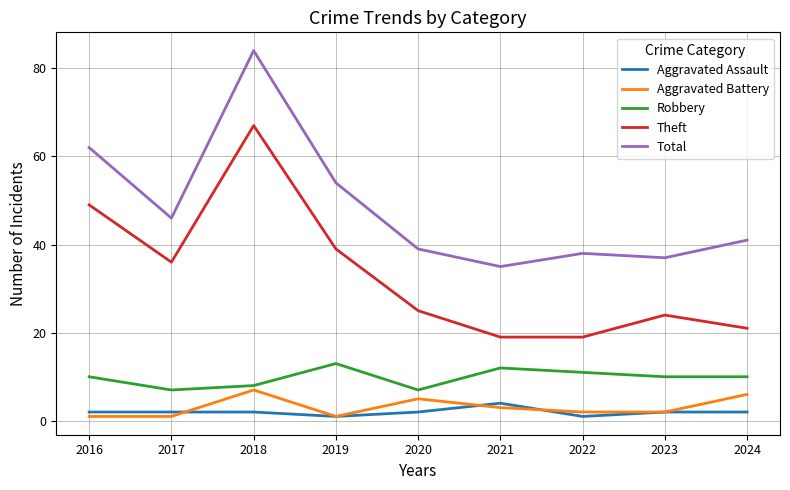

Count the number of categories in the chart.

9